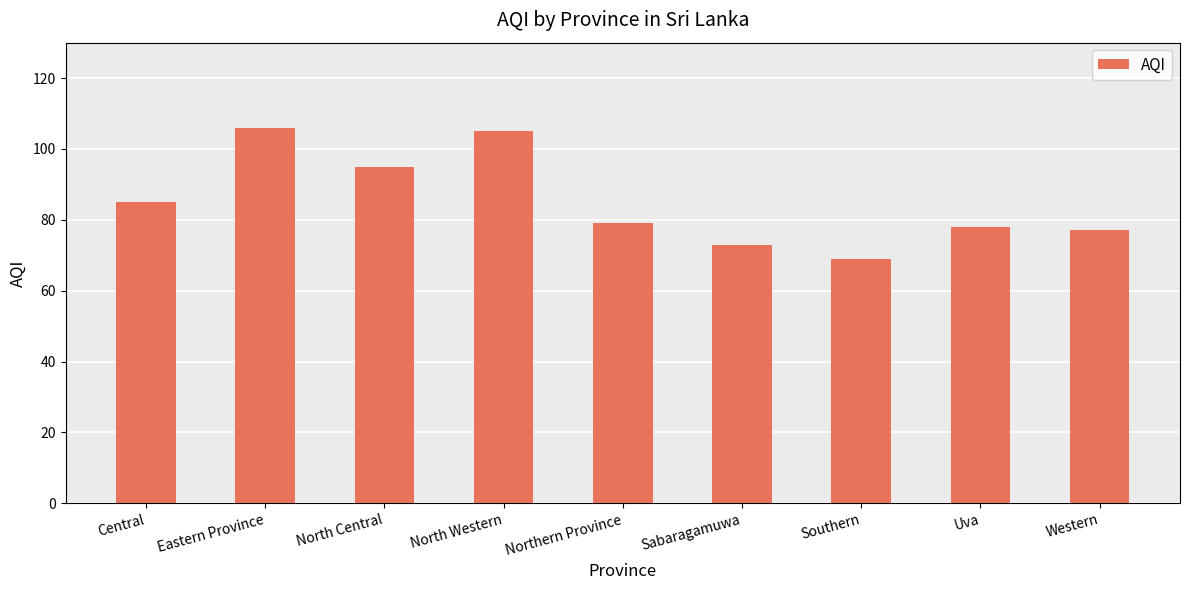

Reading right to left, extract all data points from this chart.

Western=77	Uva=78	Southern=69	Sabaragamuwa=73	Northern Province=79	North Western=105	North Central=95	Eastern Province=106	Central=85